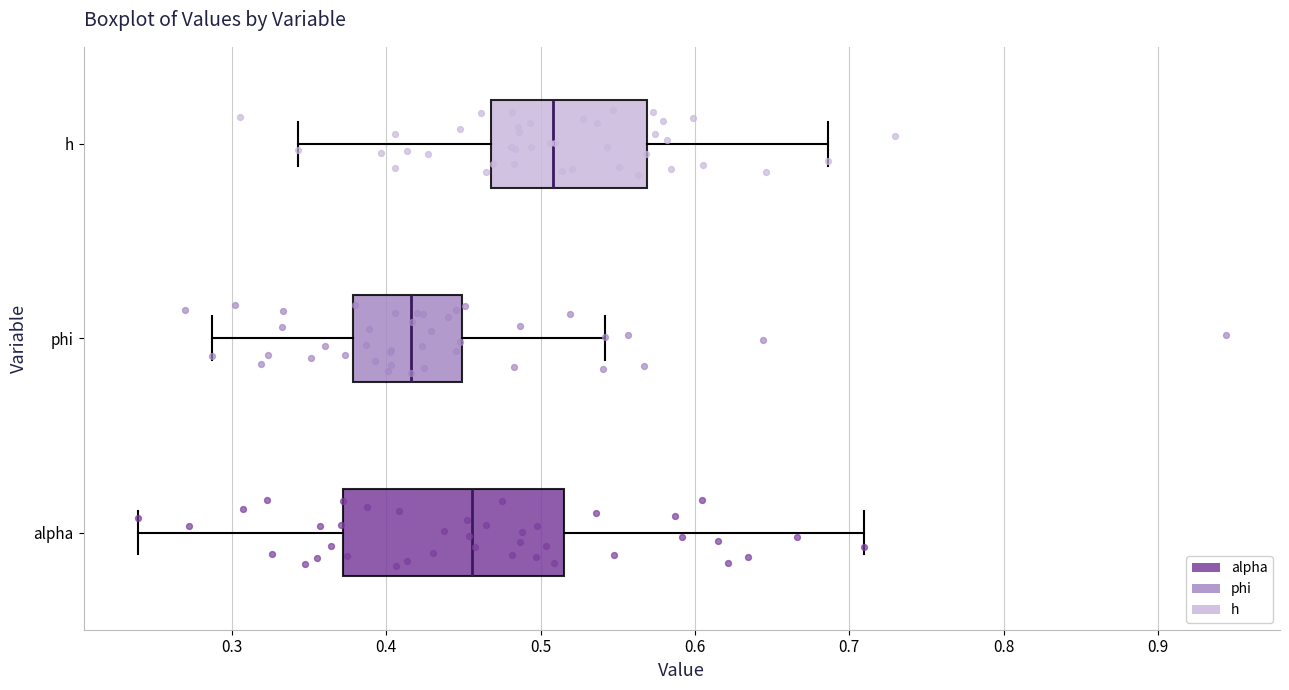

Reading bottom to top, transcribe this box plot: for each box, give where its median line is, the range the box spans, and where its two whiskers end, as read against the x-axis. The values are not printed on the chart, so give them approximately, as read against the axis.

alpha: median 0.46, box 0.37 to 0.52, whiskers 0.24 to 0.71
phi: median 0.42, box 0.38 to 0.45, whiskers 0.29 to 0.54
h: median 0.51, box 0.47 to 0.57, whiskers 0.34 to 0.69